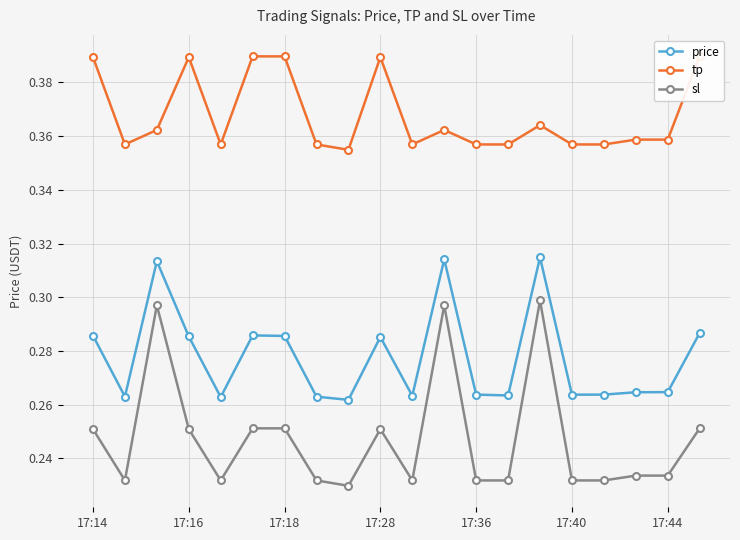

At how many categories does at least one series exceed 0?

20